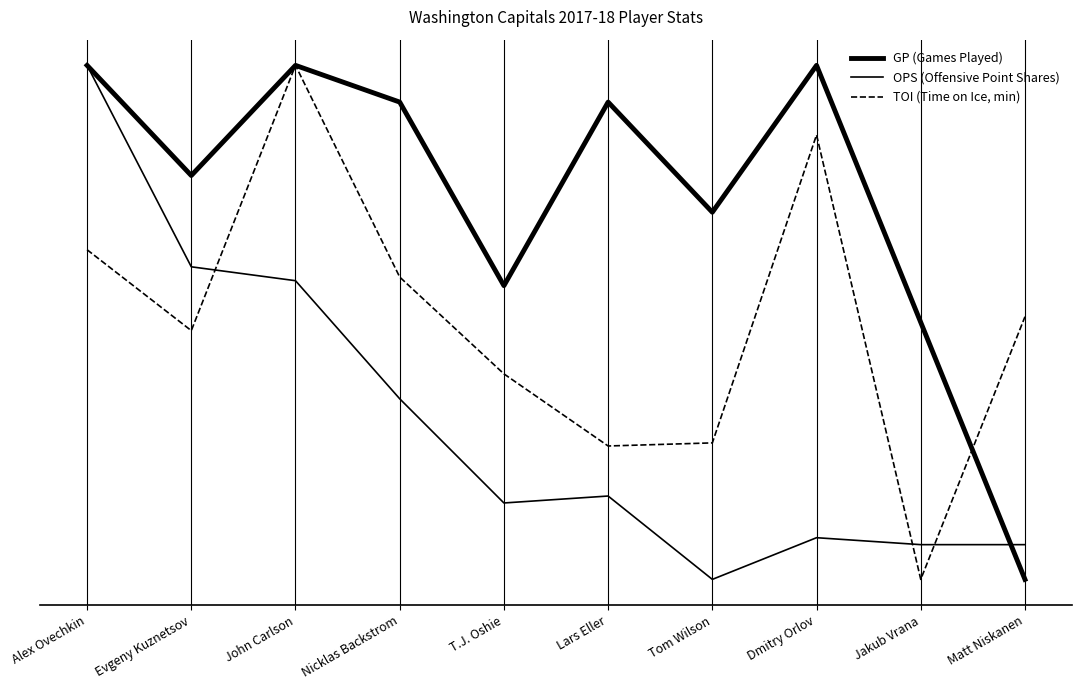

The GP (Games Played) series shows 0.2 at Lars Eller. True or false?

False